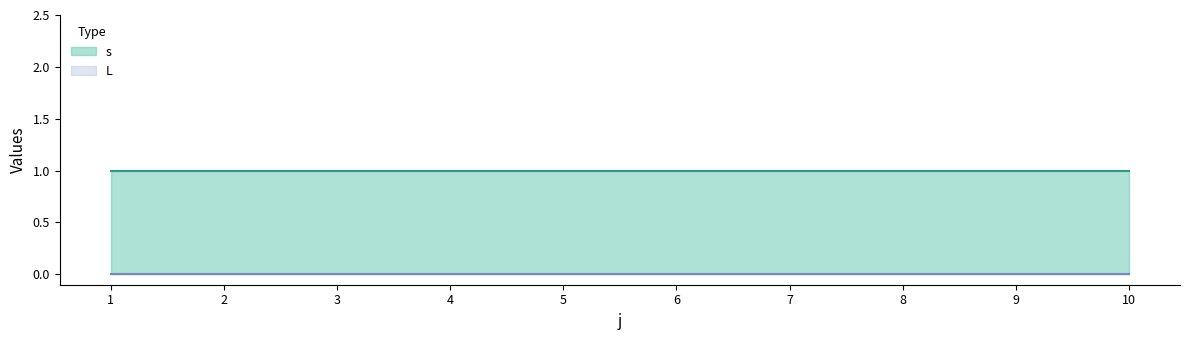

Reading right to left, transcribe all the data shown in this chart.

s: 1	1	1	1	1	1	1	1	1	1
L: 0	0	0	0	0	0	0	0	0	0